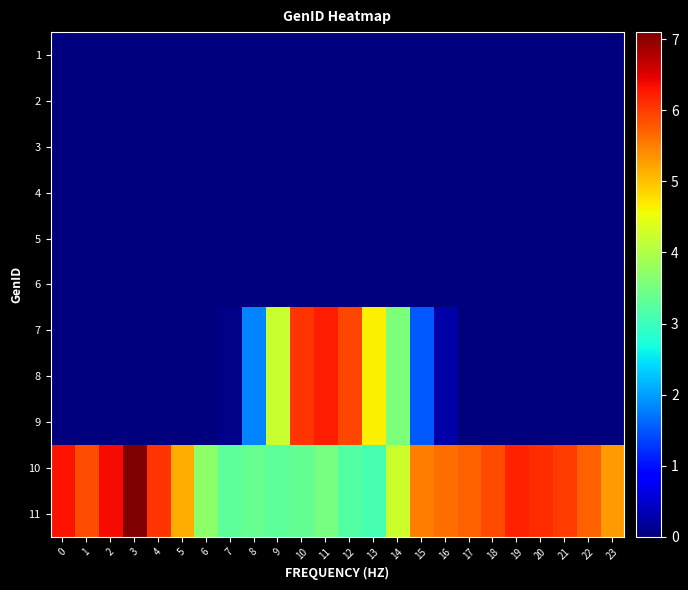

List the series in order of their peak value, highest first.

10, 11, 7, 8, 9, 1, 2, 3, 4, 5, 6